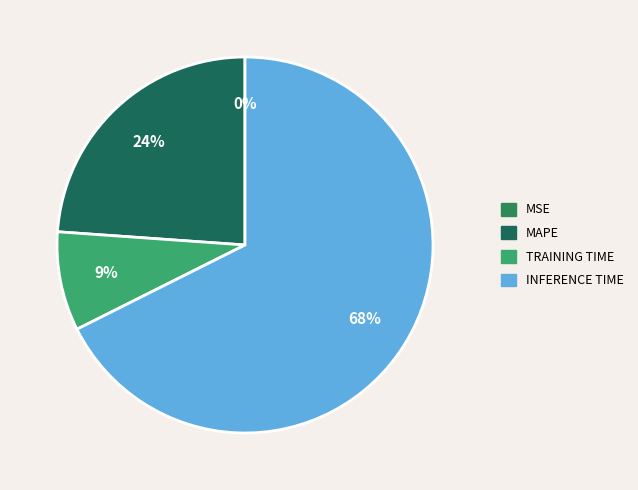

Does any single category account for the majority?

Yes